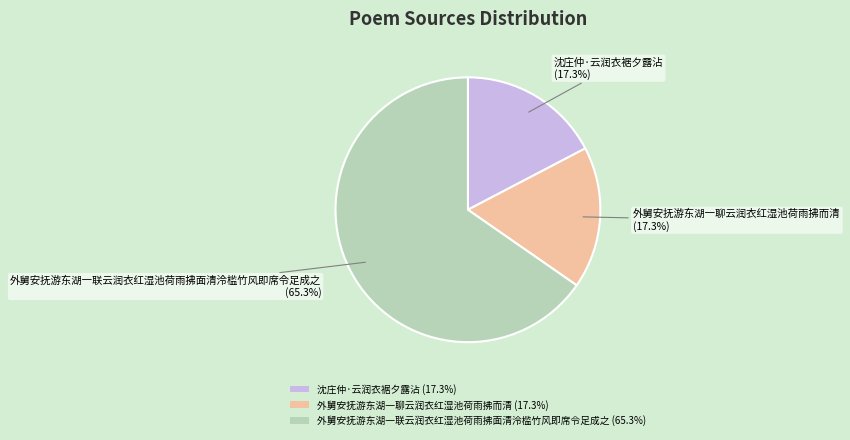

The 沈庄仲·云润衣裾夕露沾 slice represents 27% of the pie. True or false?

False